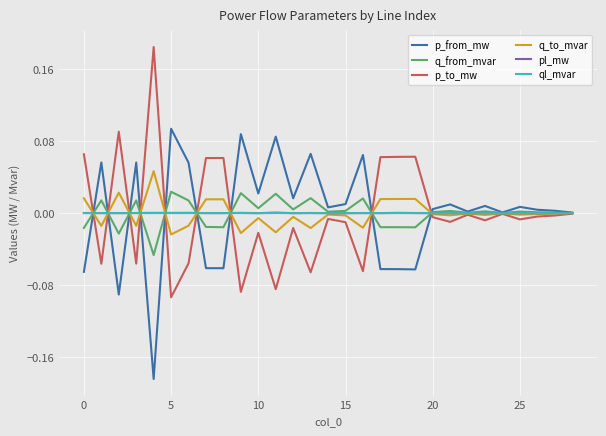

Which series ends up on top after the final intersection of p_from_mw and q_from_mvar?

p_from_mw